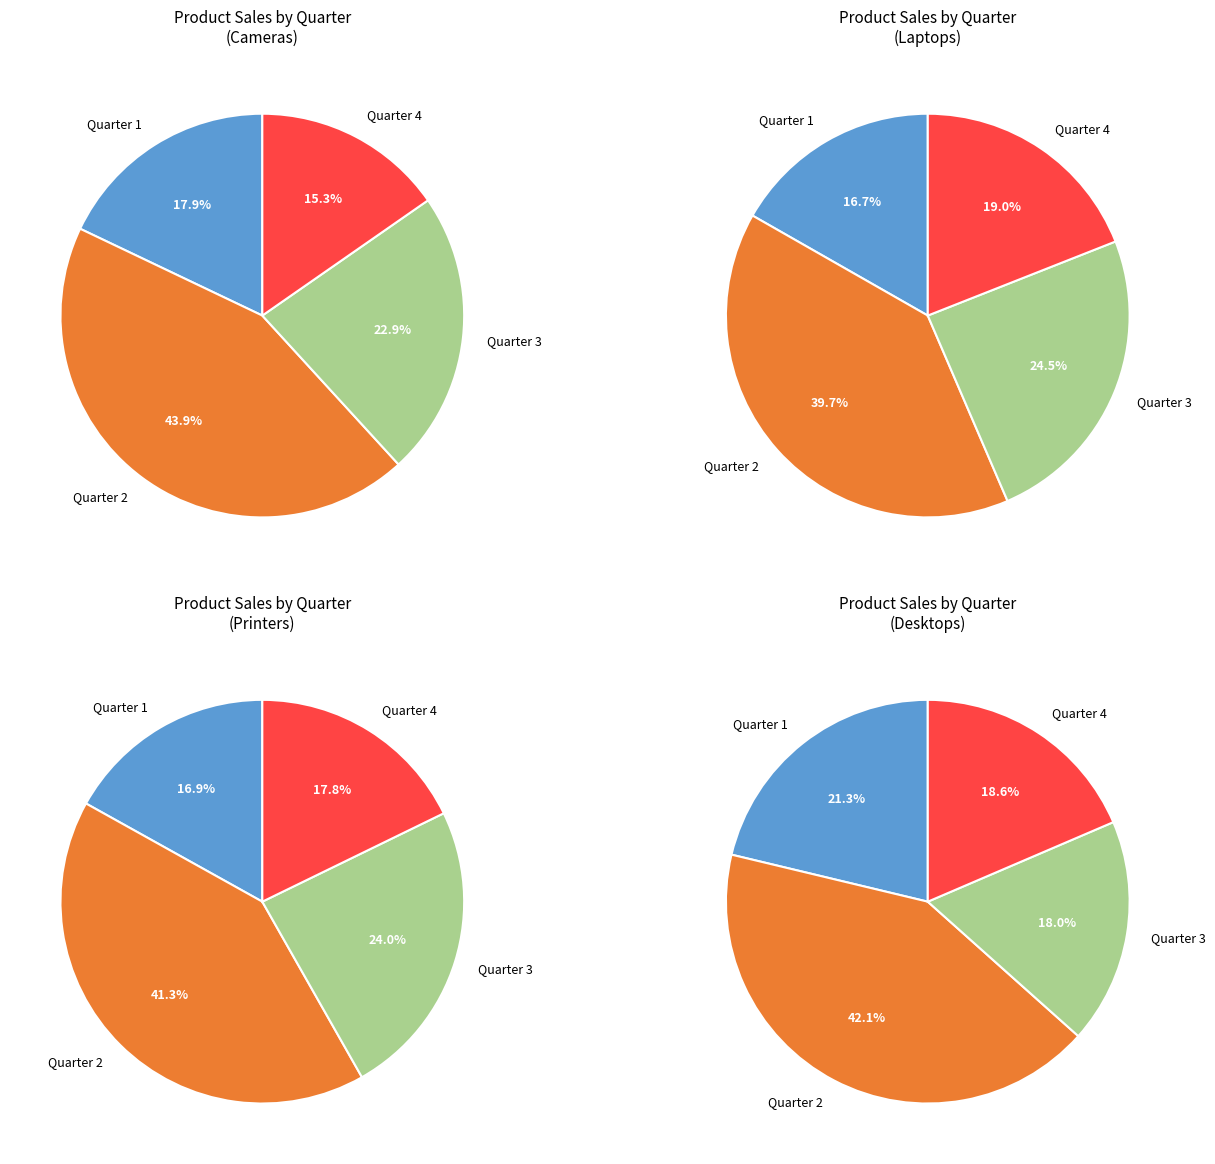

How many segments does this pie chart have?

4